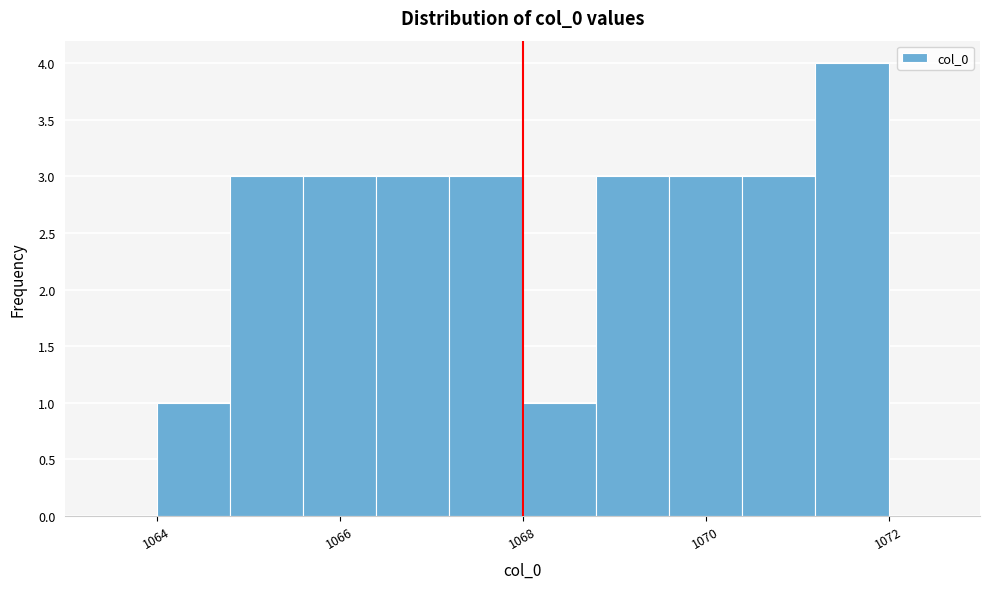

Reading left to right, list every bar in this chart as the range it spans on the x-axis followed by its height. The values are not printed on the chart, so give them approximately, as read against the axis.

1064.0 to 1064.8: 1
1064.8 to 1065.6: 3
1065.6 to 1066.4: 3
1066.4 to 1067.2: 3
1067.2 to 1068.0: 3
1068.0 to 1068.8: 1
1068.8 to 1069.6: 3
1069.6 to 1070.4: 3
1070.4 to 1071.2: 3
1071.2 to 1072.0: 4